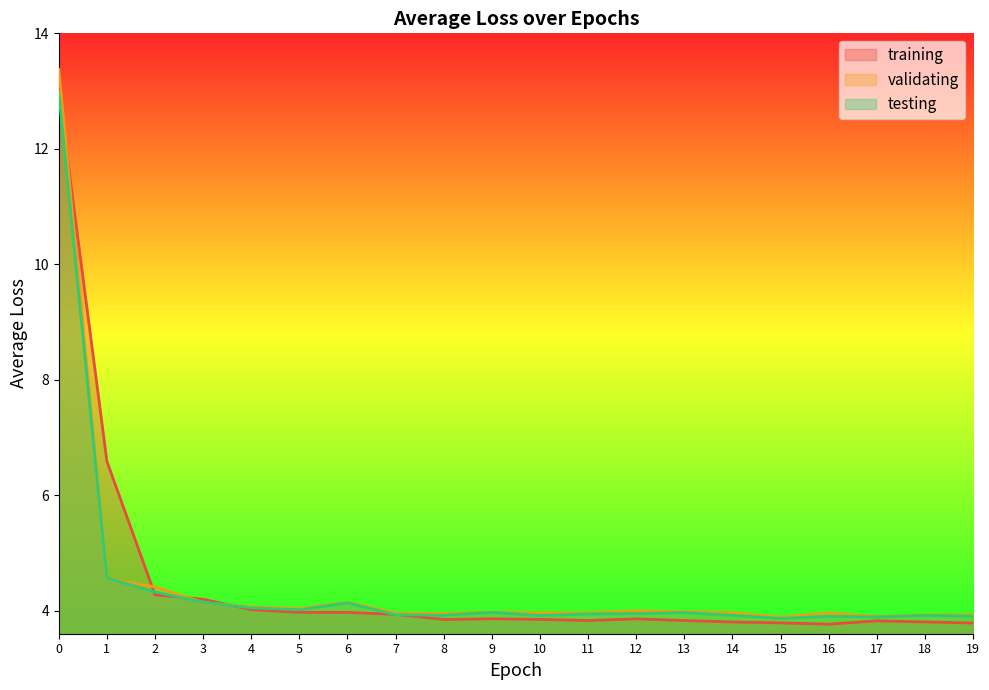

Does the chart display data point markers on the line(s)?

No